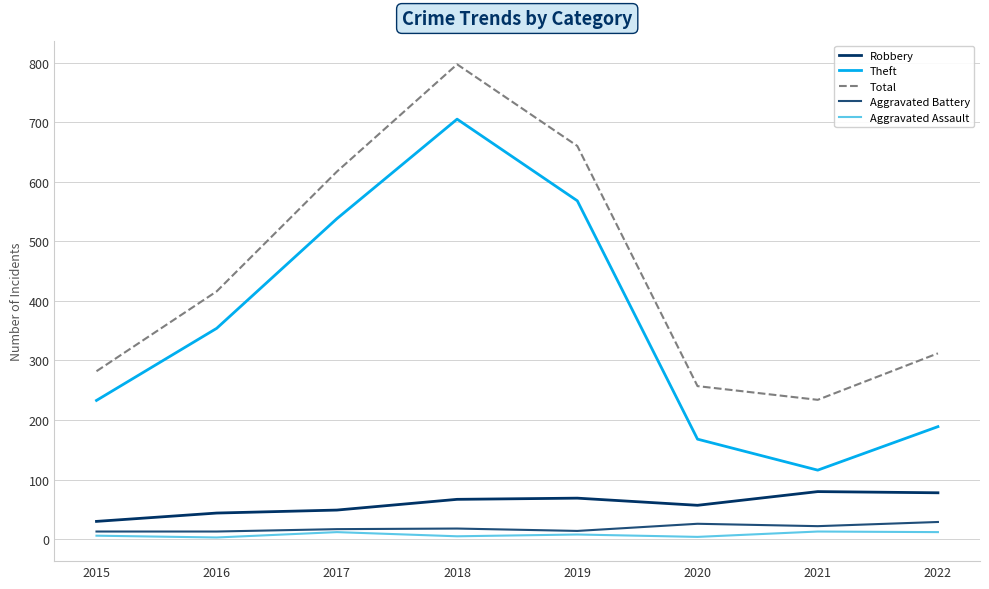

True or false: Total and Theft cross at least once.

False